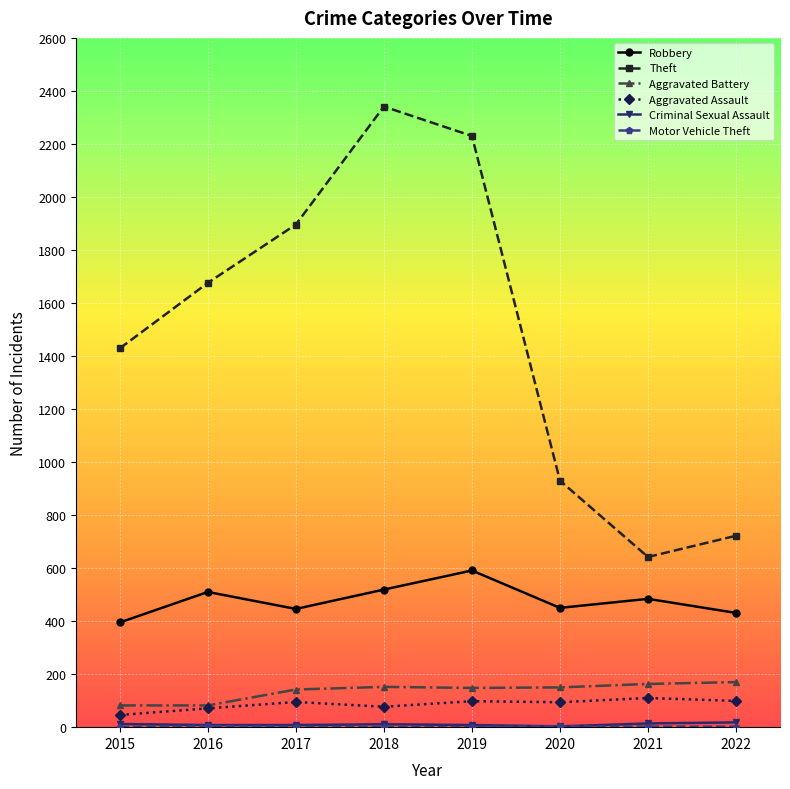

Which series has the largest total across all categories?

Theft